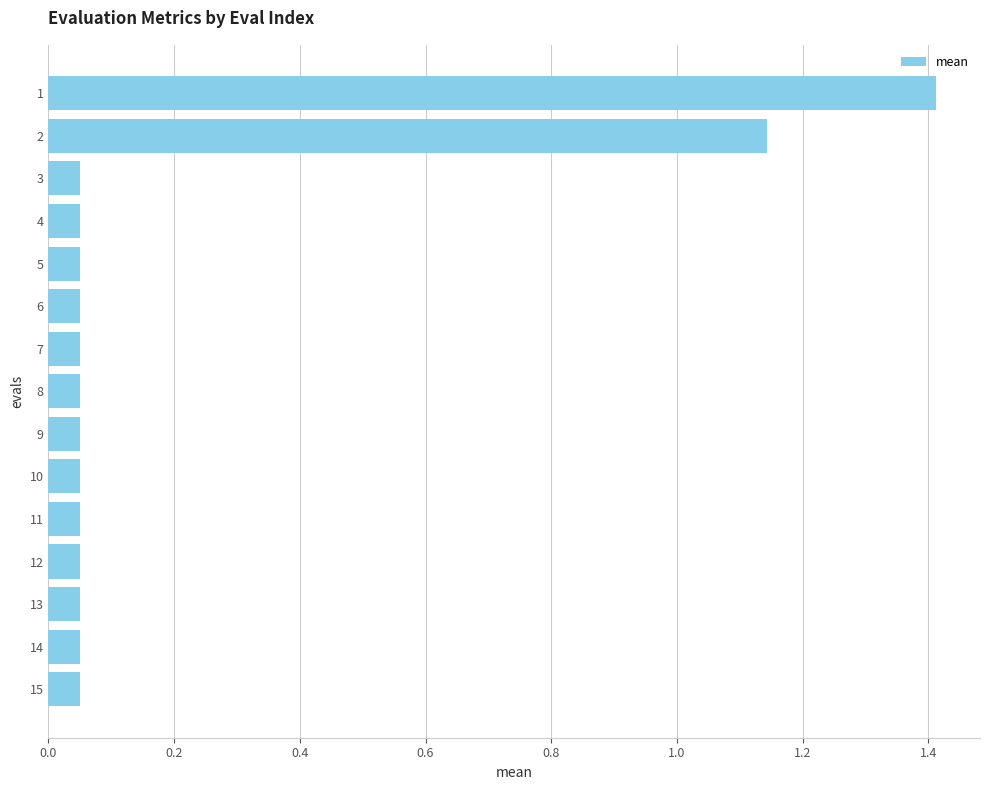

Are the bars horizontal?

Yes